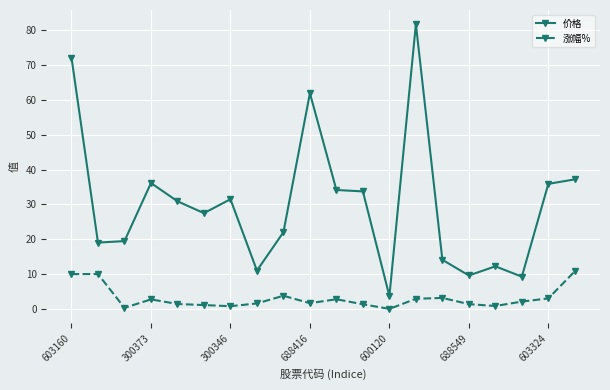

What is the greatest value displayed?

81.7